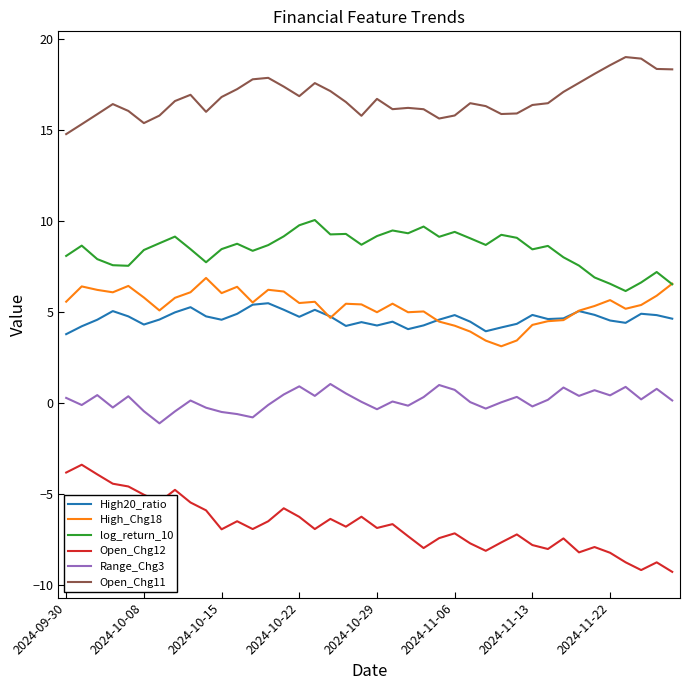

True or false: Range_Chg3 and log_return_10 cross at least once.

False